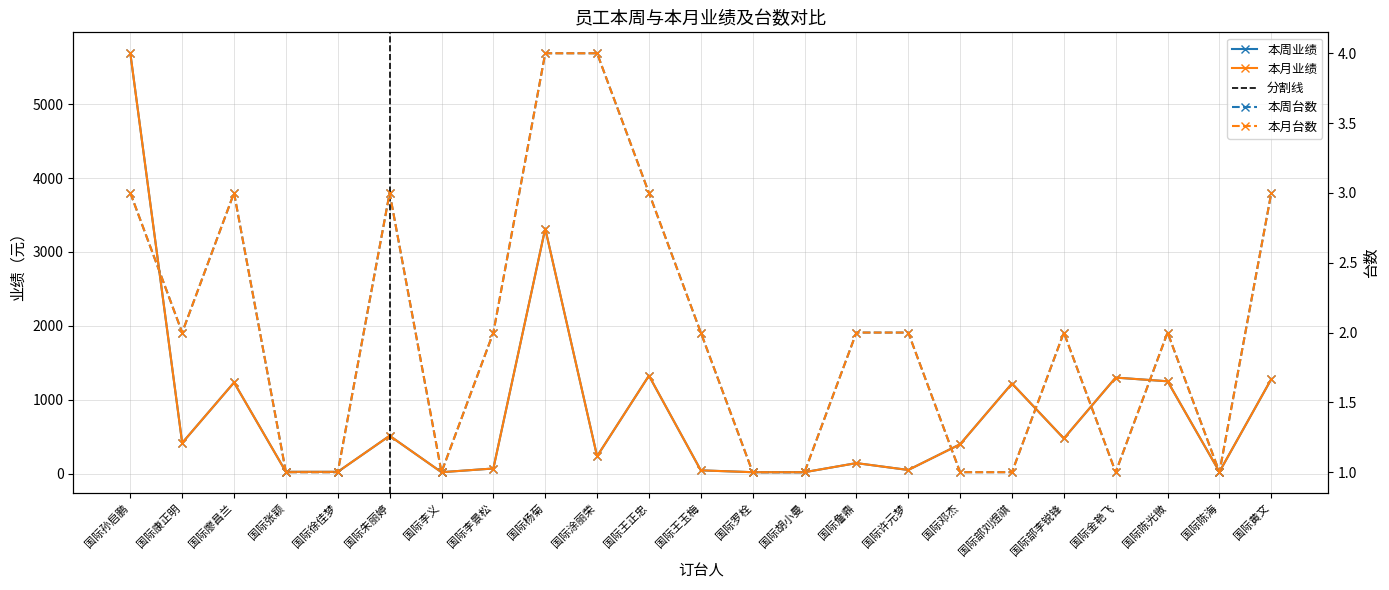

Where is the first local minimum for 本月台数?

国际康正明